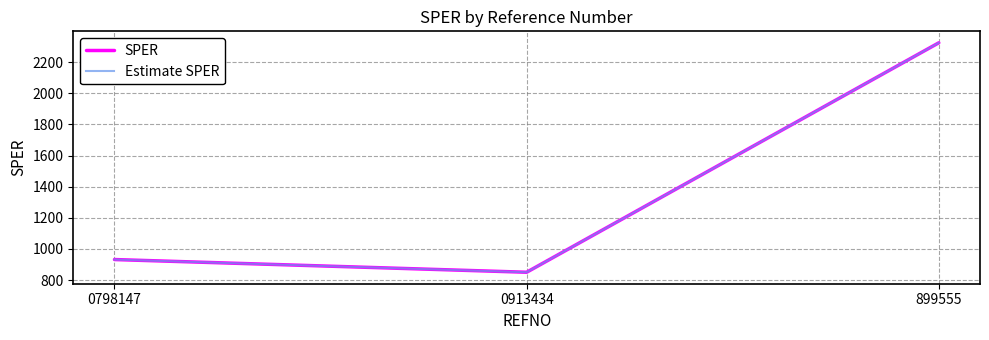

Is this an area chart (filled region under the line)?

No